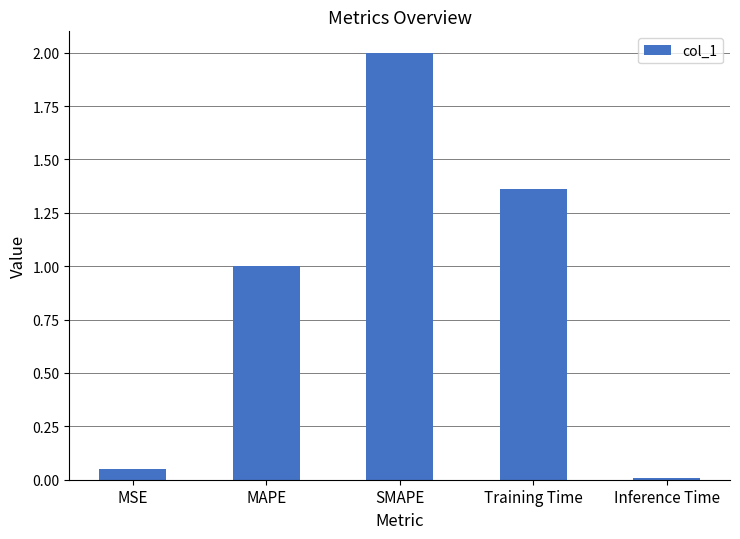

What is the average value?

0.9